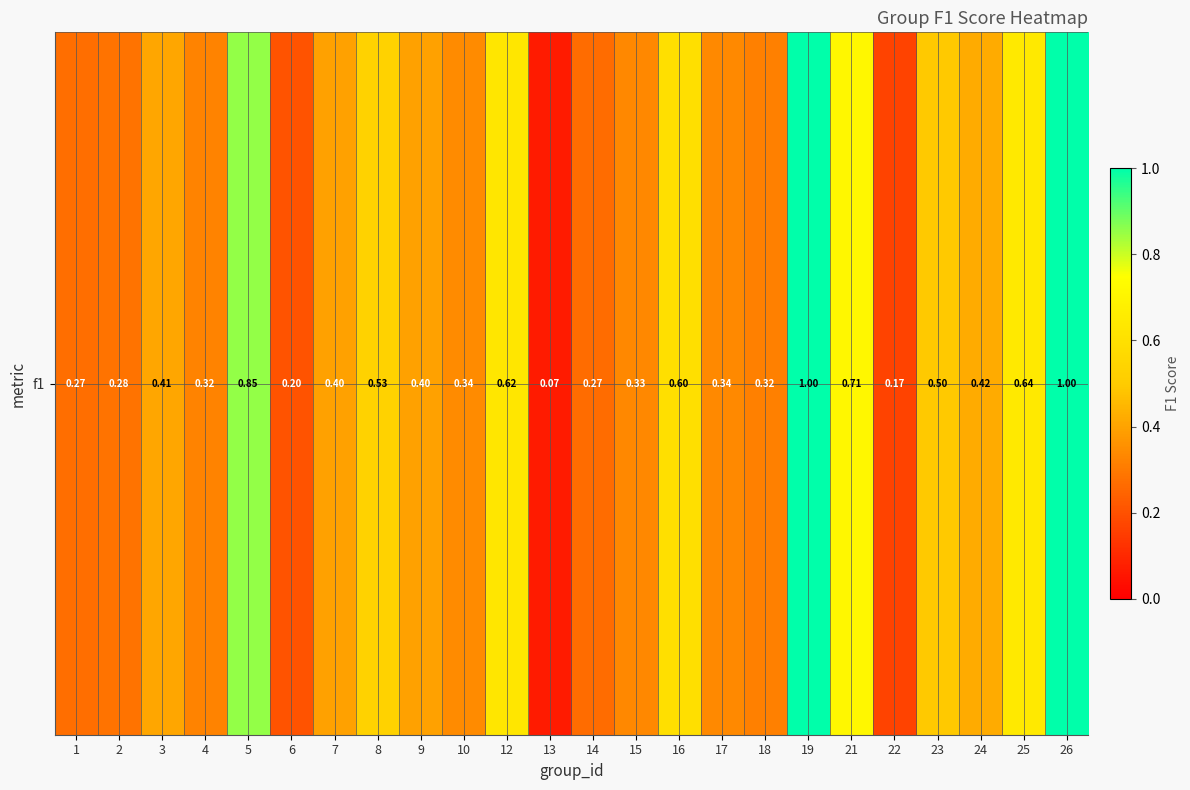

Which category has the lowest value across all series?

13